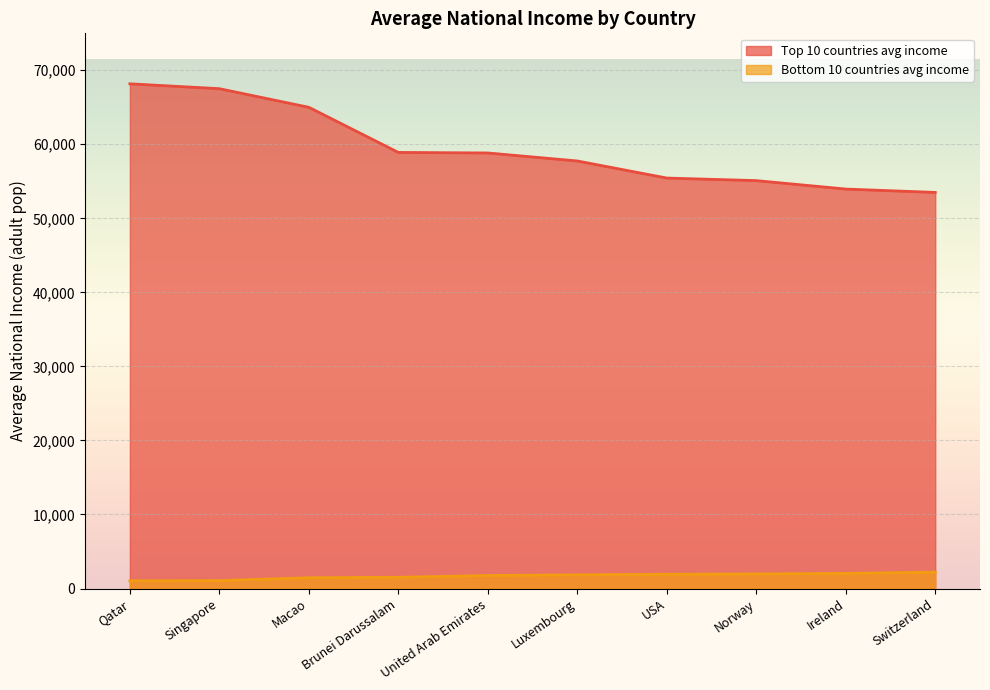

How many lines are shown in the chart?

2